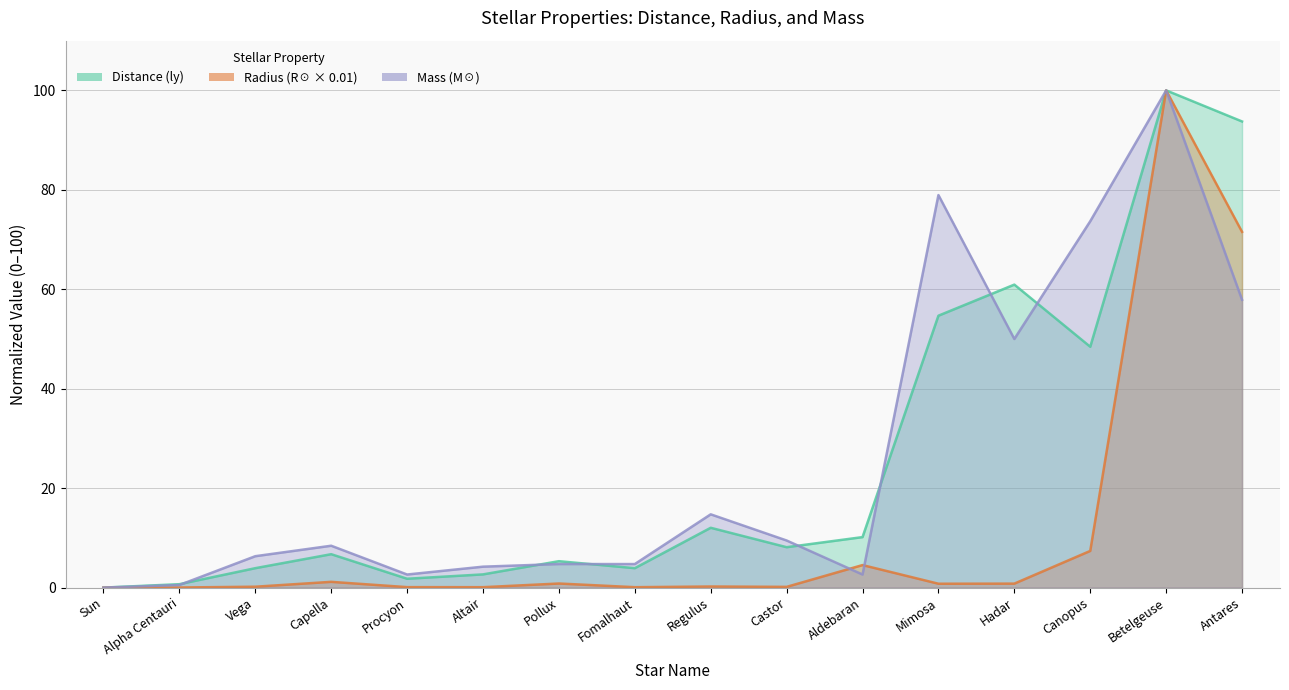

Which series has the largest range (max minus min)?

Distance (ly)